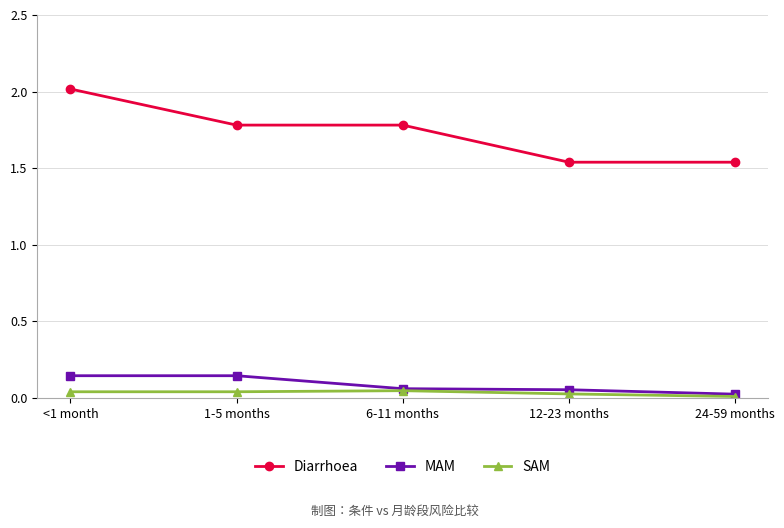

Which series changed the most between <1 month and 1-5 months?

Diarrhoea